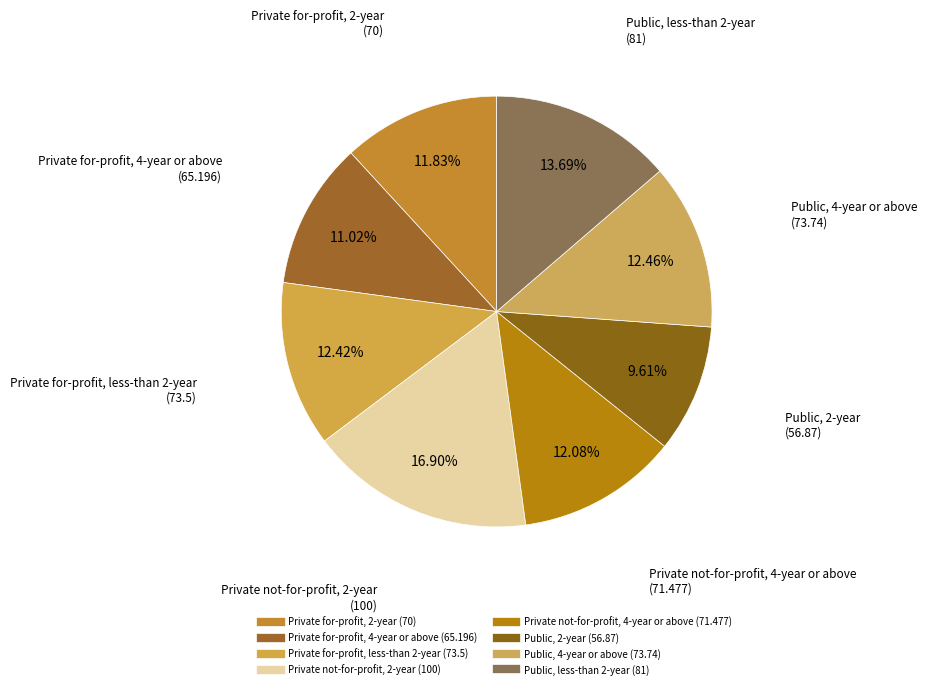

Does any single category account for the majority?

No